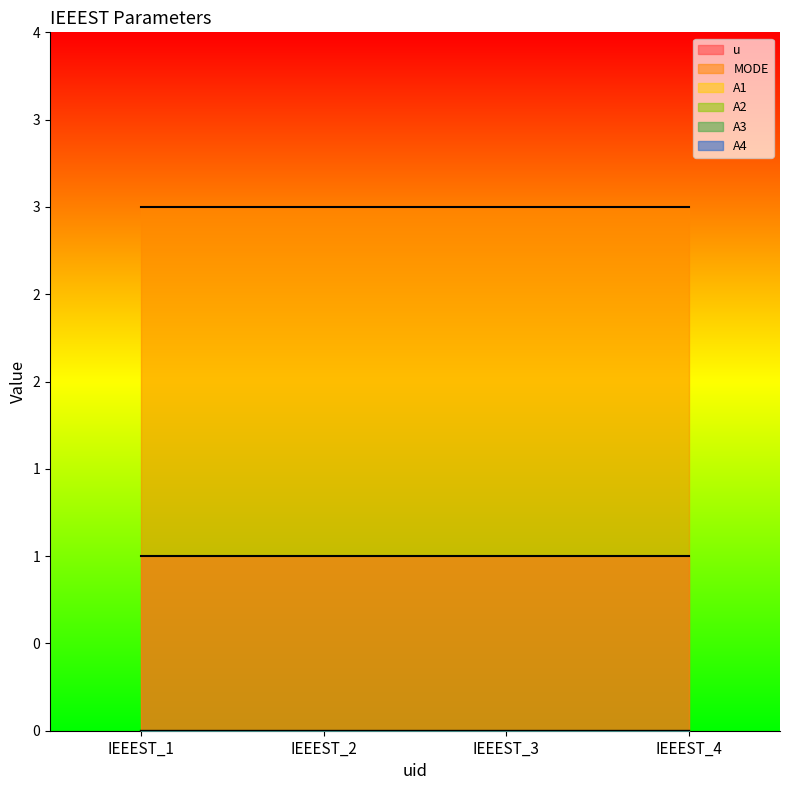

Count the number of data series in this chart.

6